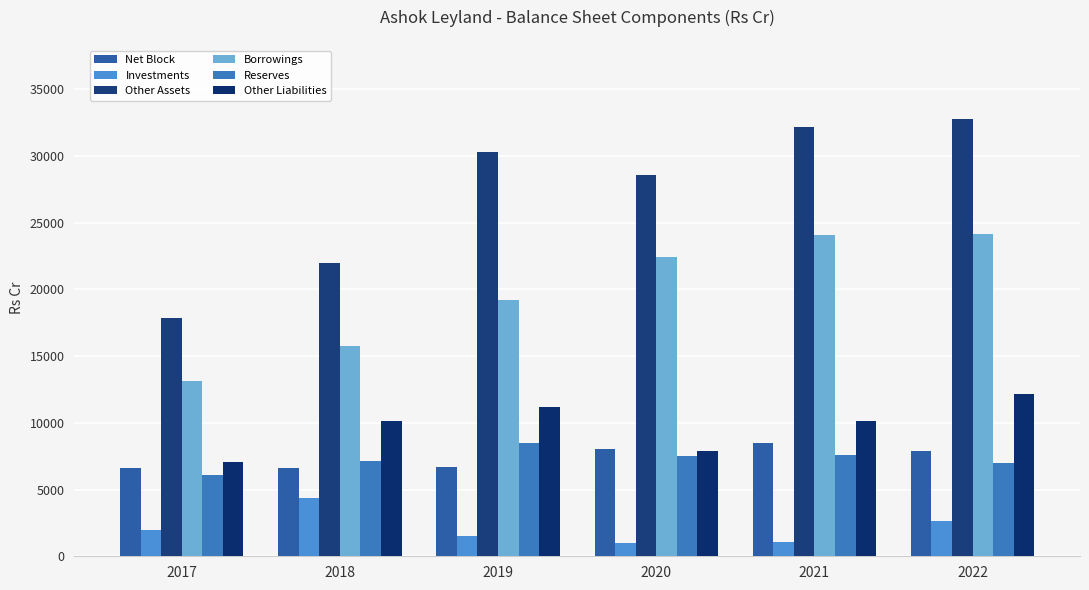

What is the difference between the Other Assets values at 2022 and 2021?

644.4